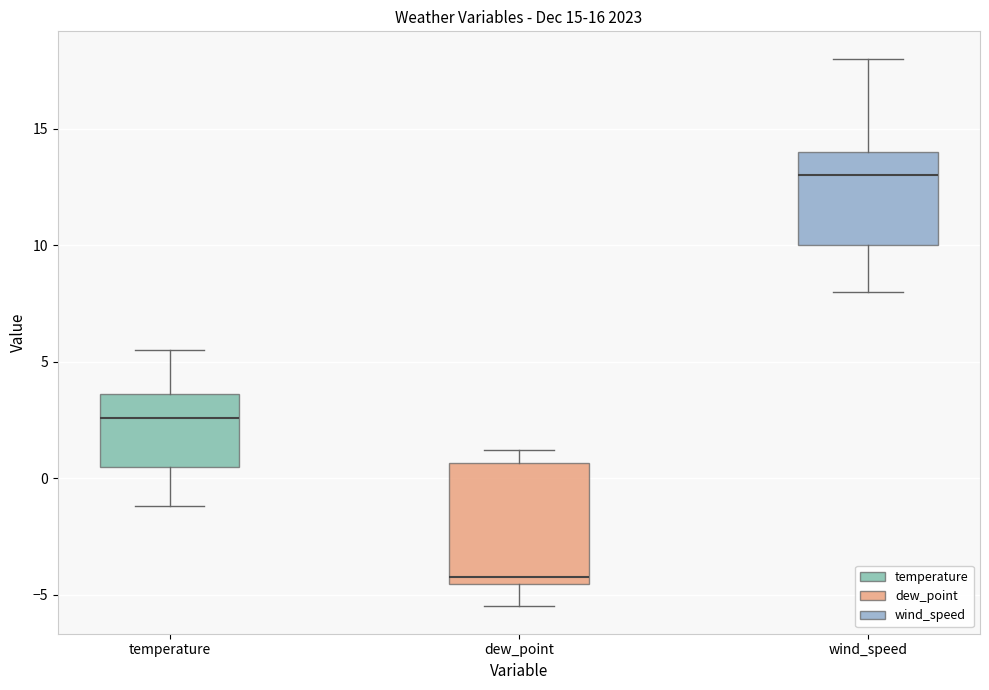

Comparing the boxes themselves (not the whiskers), which one is the tallest?

dew_point